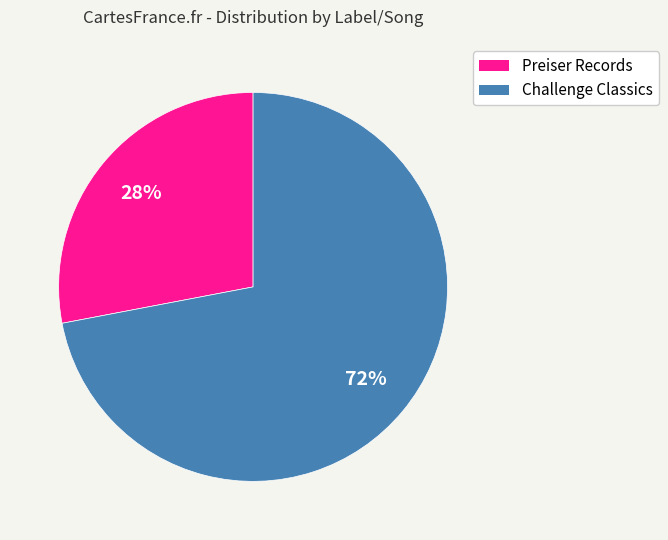

To the nearest percent, what is the difference between the largest and smallest slice percentages?

44%